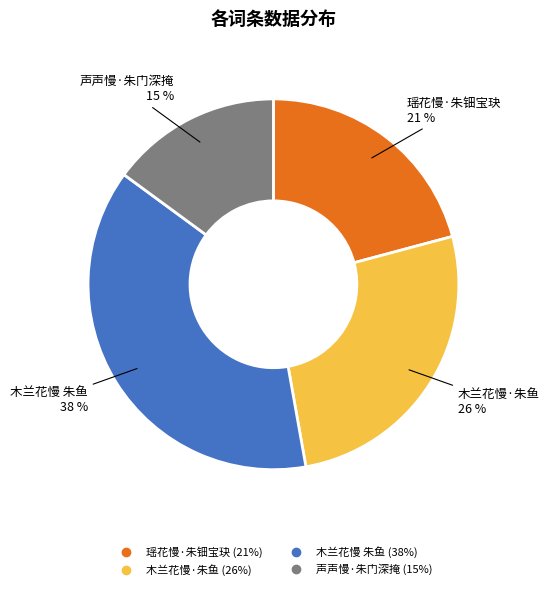

To the nearest percent, what is the average slice percentage?

25%